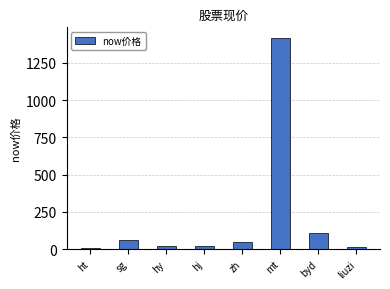

At which label does the data first exceed 44?

sg